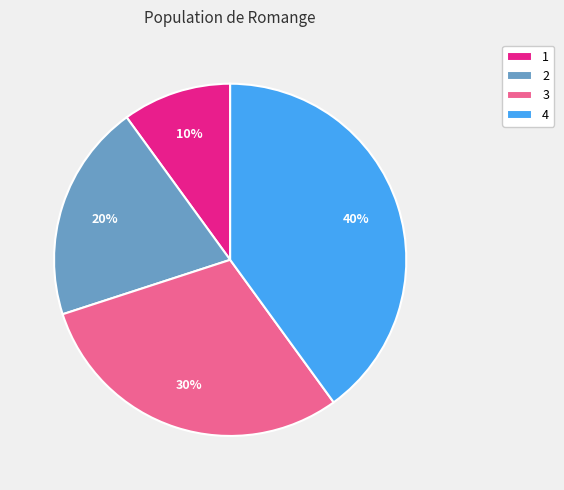

To the nearest percent, what is the average slice percentage?

25%